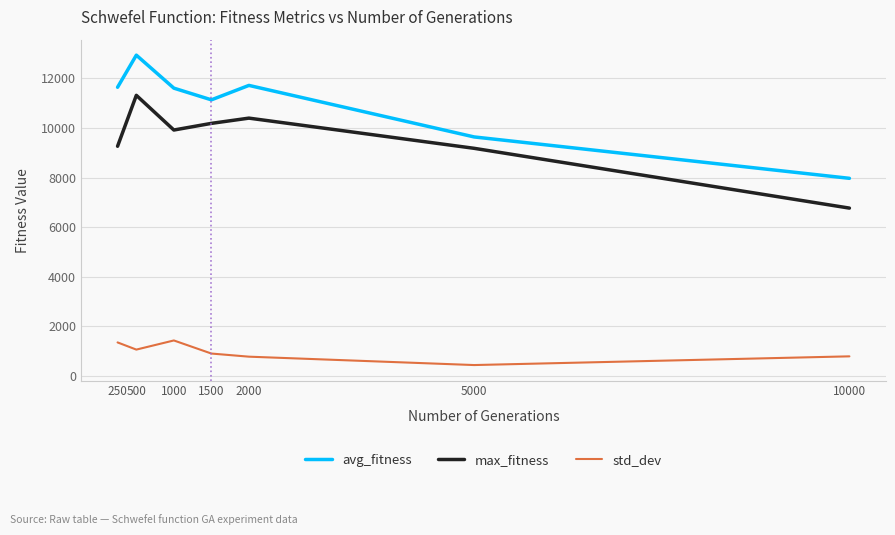

What is the minimum value shown in the chart?

440.8